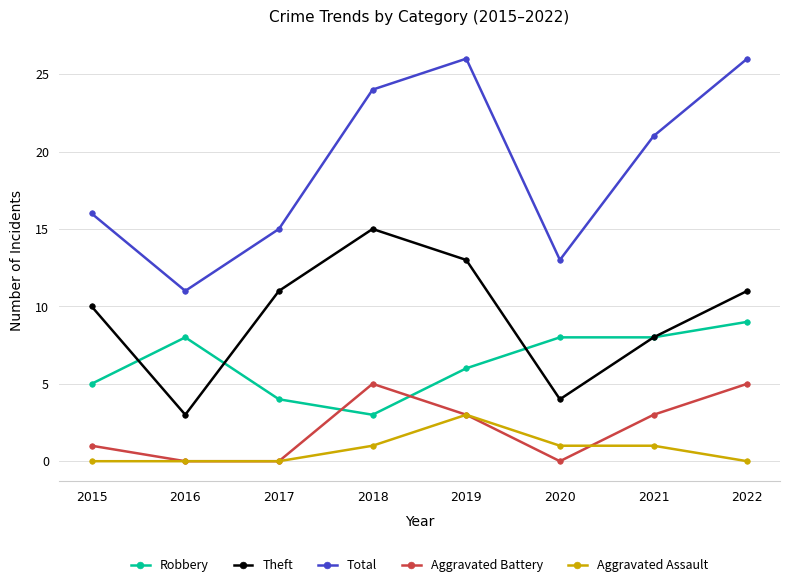

What are all the series names shown in the legend?

Robbery, Theft, Total, Aggravated Battery, Aggravated Assault